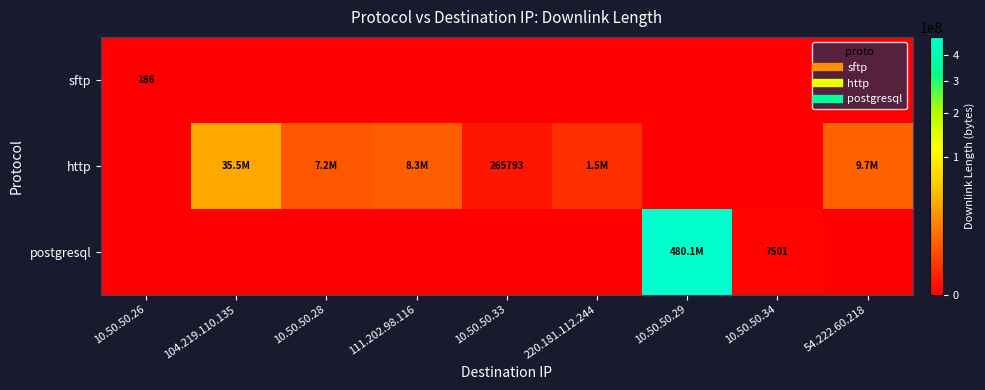

What is the spread (max minus min) of values at 220.181.112.244?

1492250